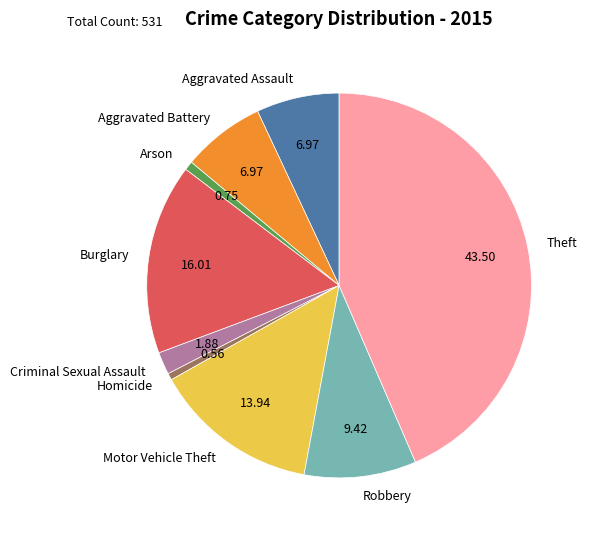

The Homicide slice represents 1% of the pie. True or false?

True